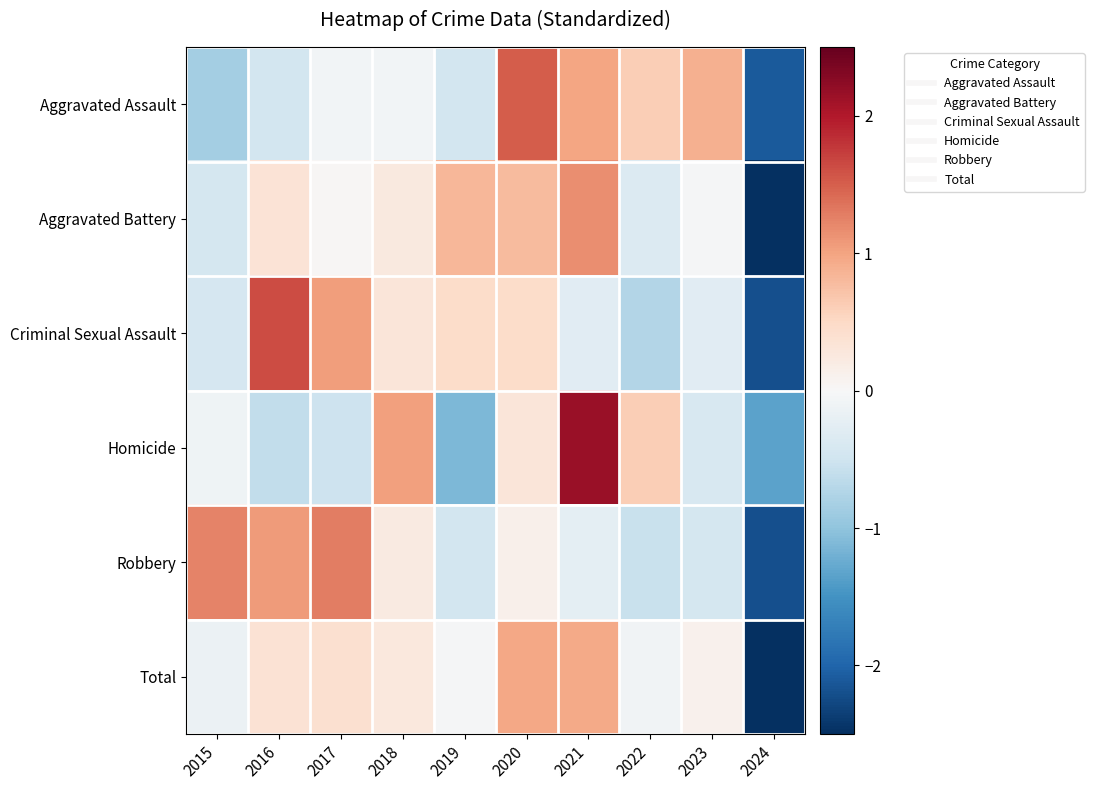

Count the number of data series in this chart.

6